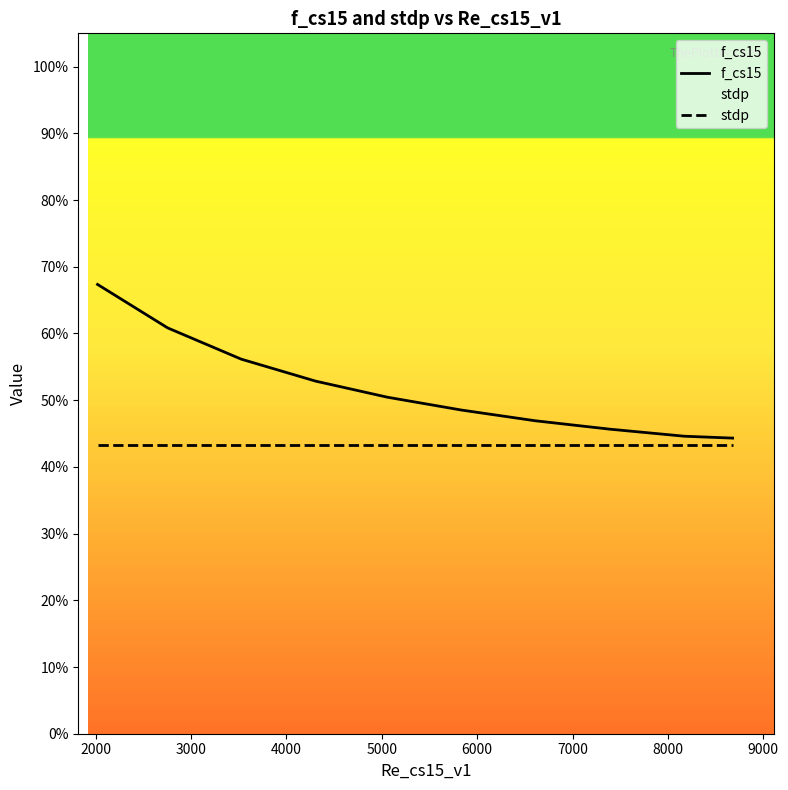

How many data points does each series have?

10